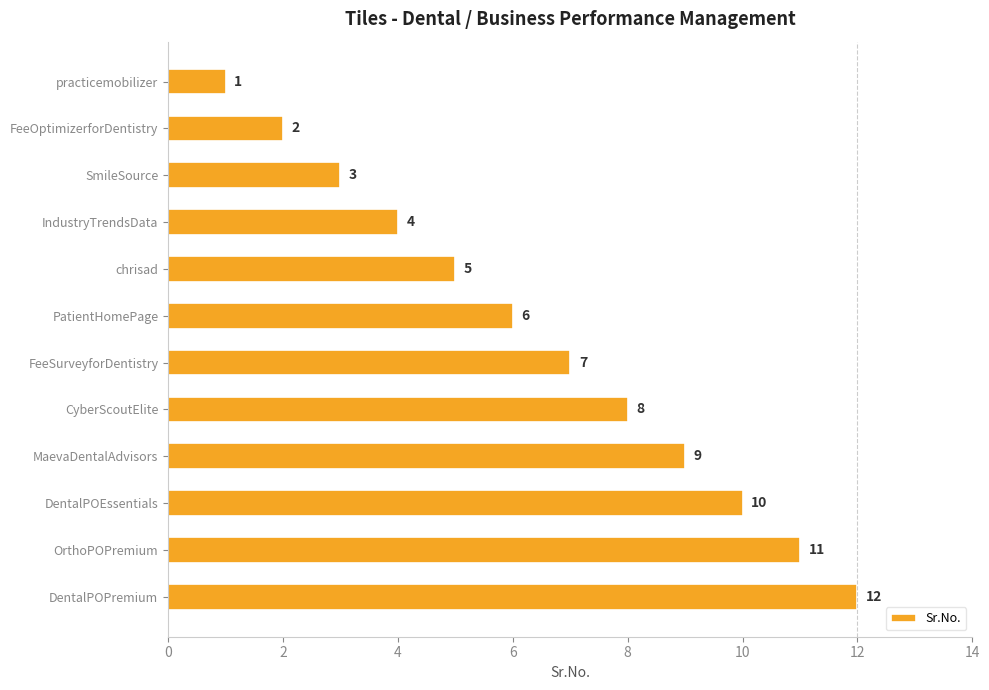

Where is the data nearest to the value 6?

PatientHomePage